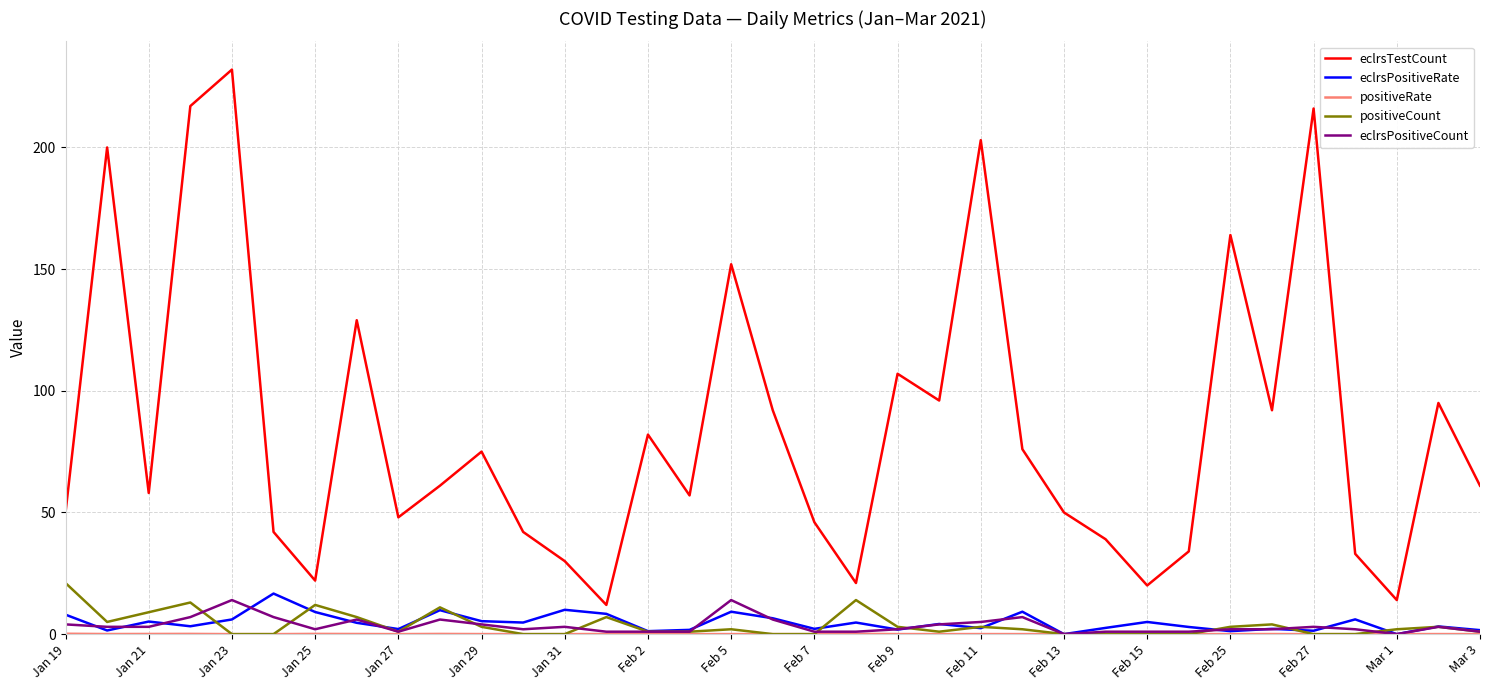

Which series has the widest spread of values?

eclrsTestCount